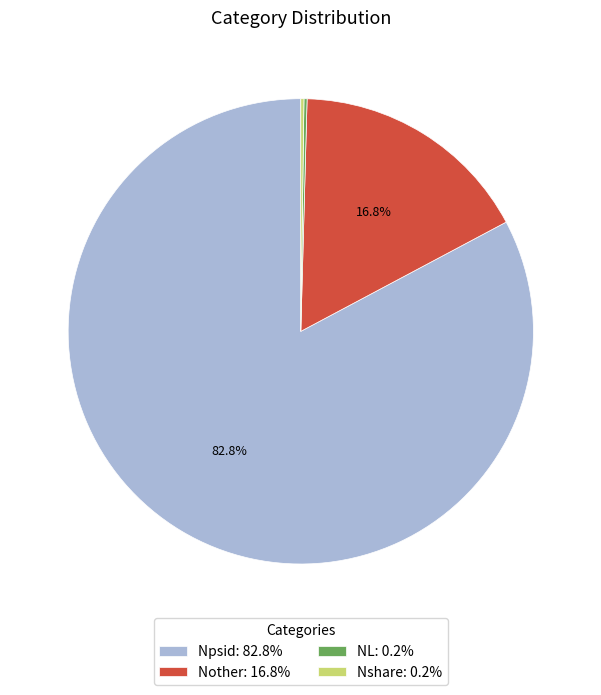

To the nearest percent, what is the difference between the largest and smallest slice percentages?

83%